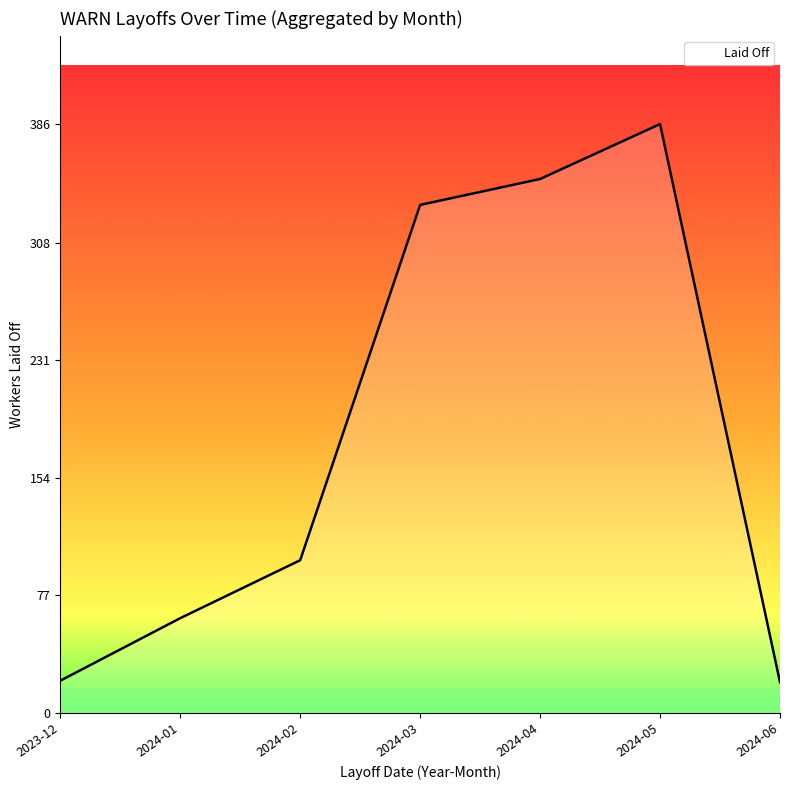

Which has a higher value, 2024-01 or 2024-02?

2024-02